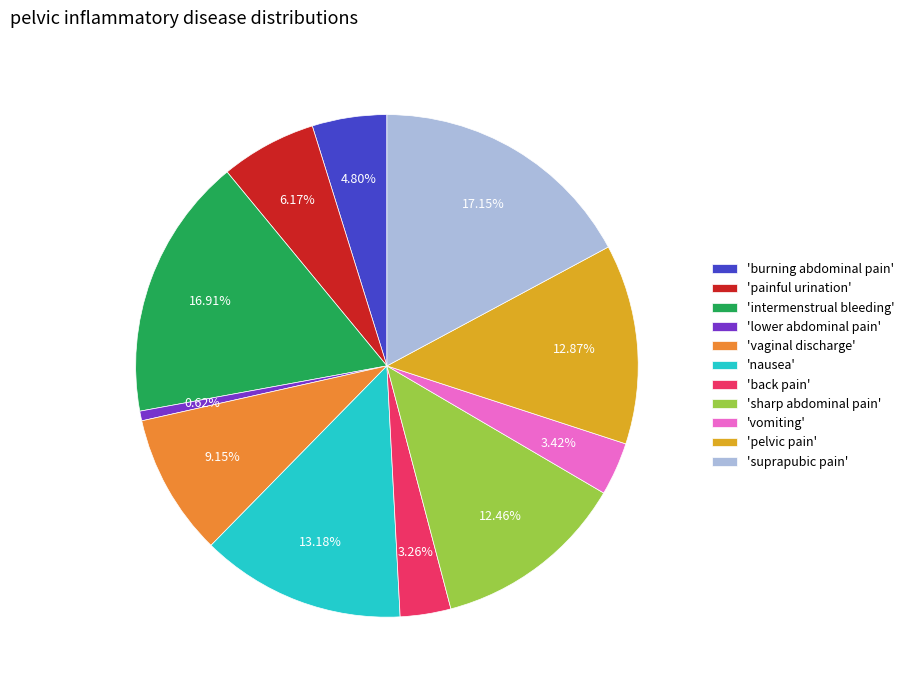

Is the sum of 'intermenstrual bleeding' and 'back pain' greater than half?

No